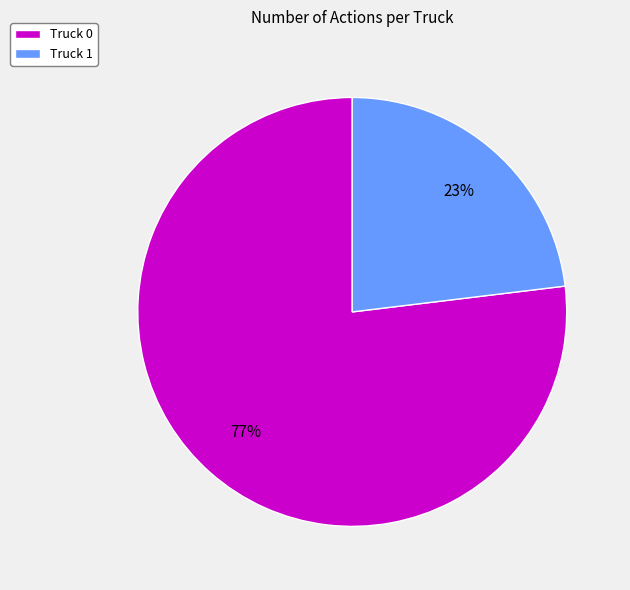

Which slice is the largest?

Truck 0